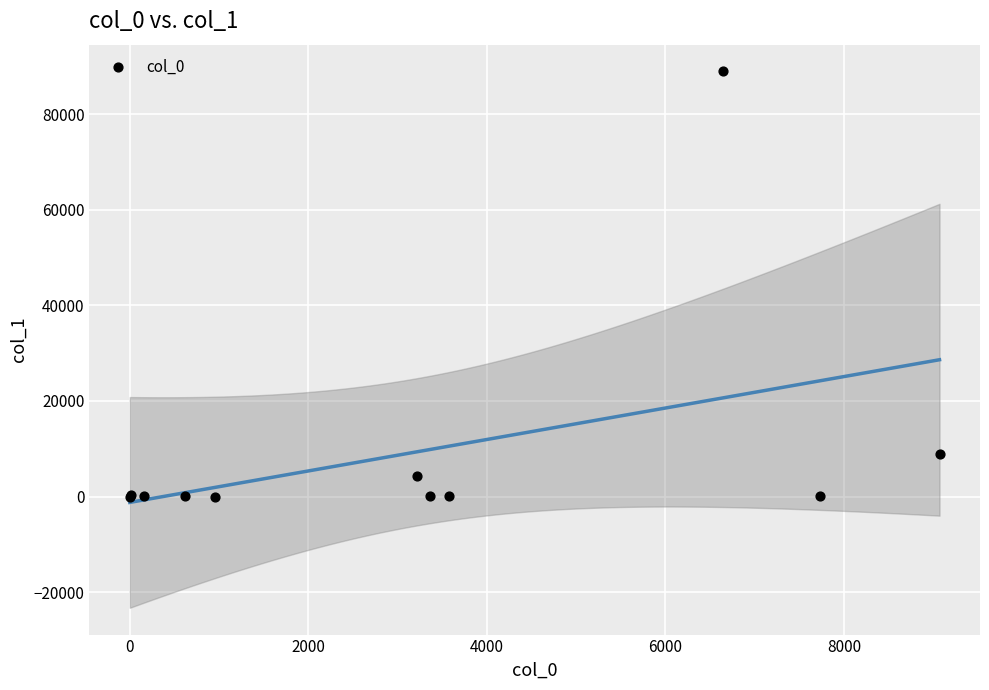

What Y value in the scatter plot is closest to 44474?

8996